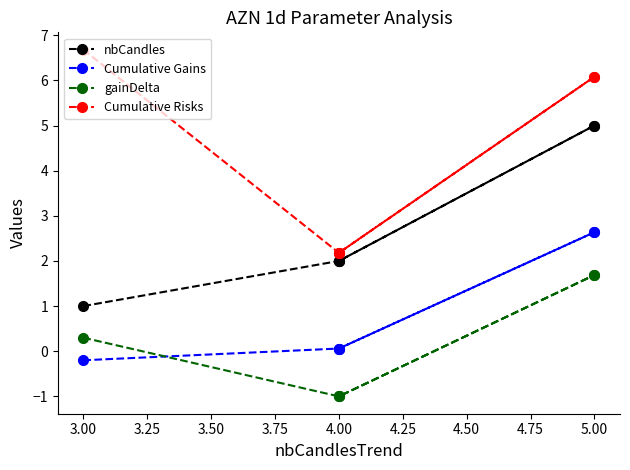

What is the sum of the nbCandles values at 3.00 and 4.00?

3.0